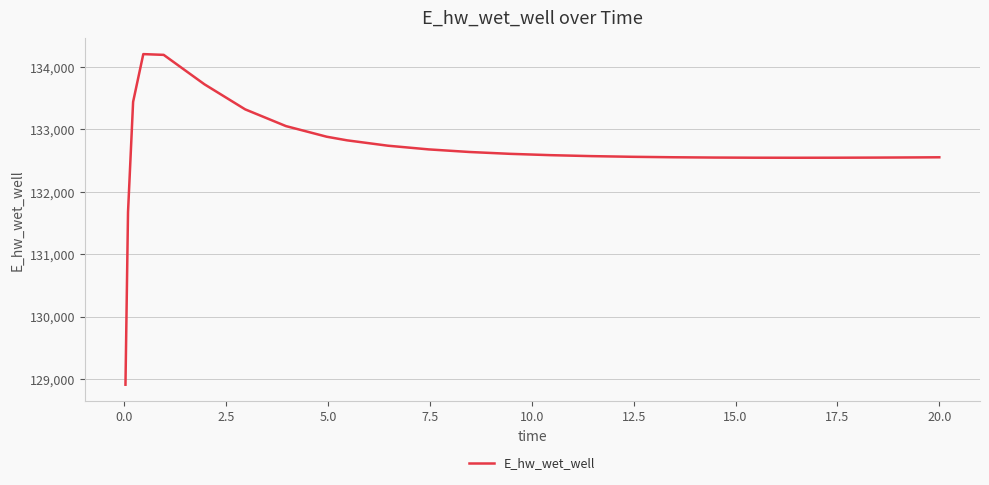

What is the minimum value shown in the chart?

128913.2